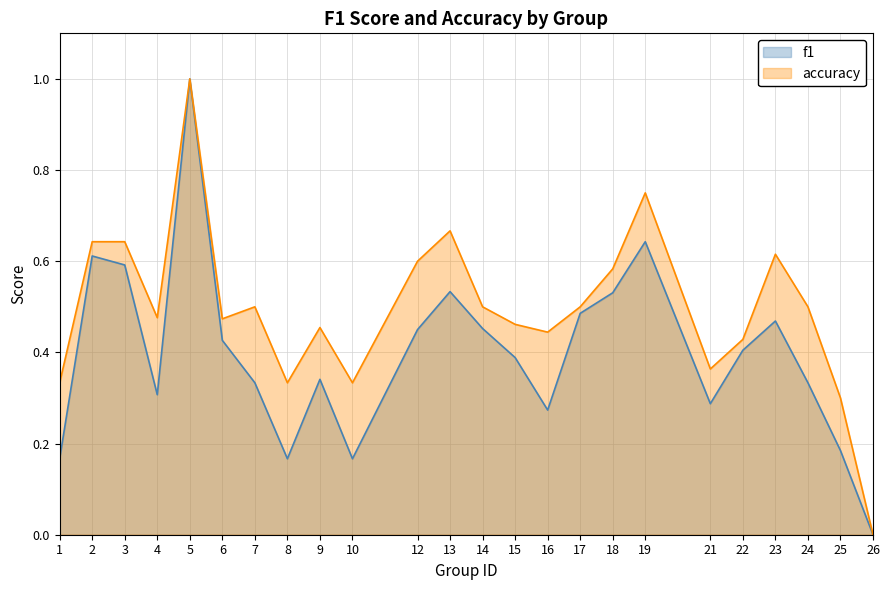

What is the total value across all series at 8?

0.5